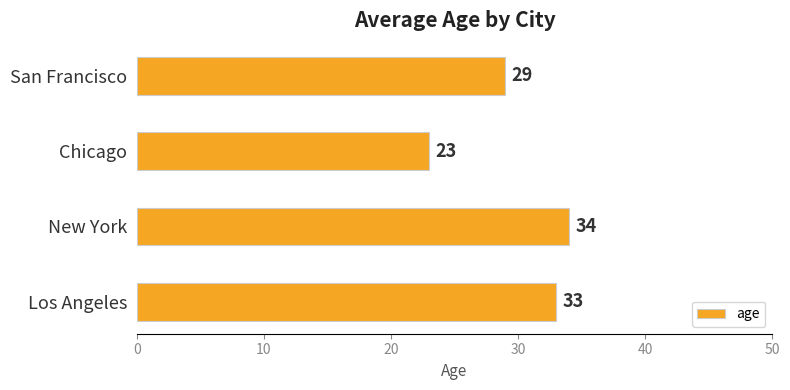

Reading bottom to top, what are all the values shown in this chart?

33	34	23	29